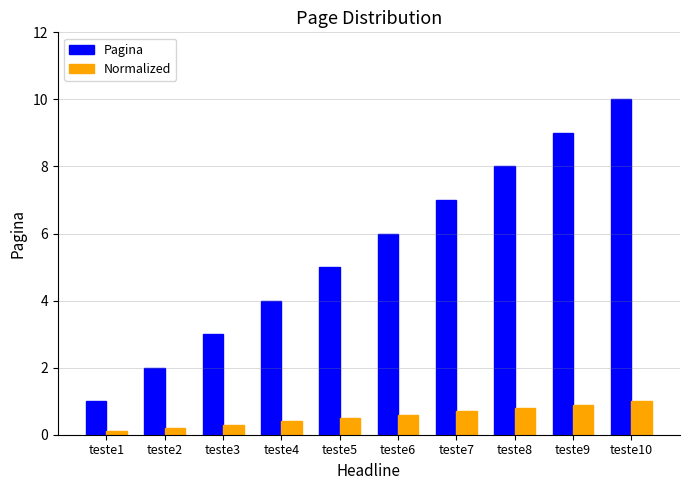

What is the difference between the second highest and minimum values in the Normalized series?

0.8